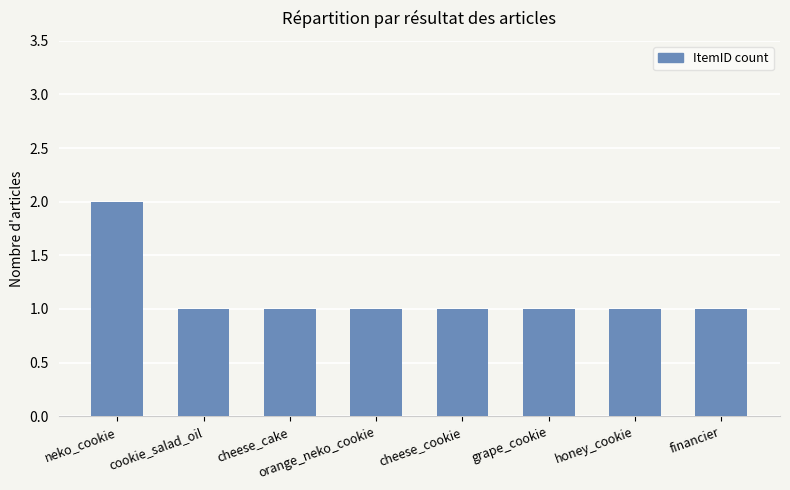

Is it true that the value at cookie_salad_oil is 2?

False